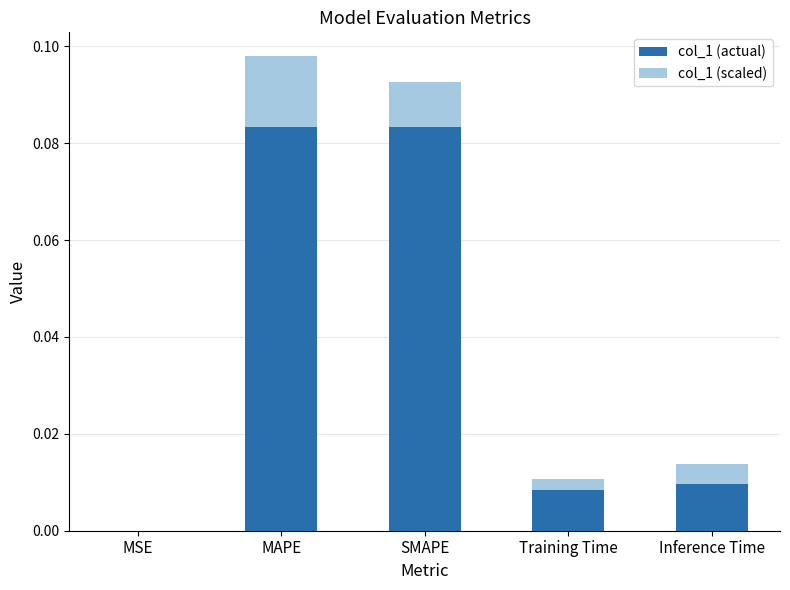

Between MSE and Inference Time, which is larger?

Inference Time